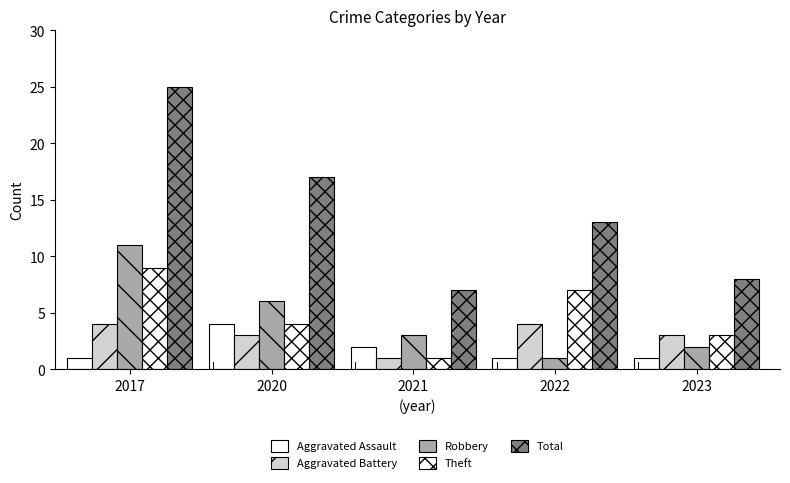

Reading right to left, extract all data points from this chart.

Aggravated Assault: 1	1	2	4	1
Aggravated Battery: 3	4	1	3	4
Robbery: 2	1	3	6	11
Theft: 3	7	1	4	9
Total: 8	13	7	17	25